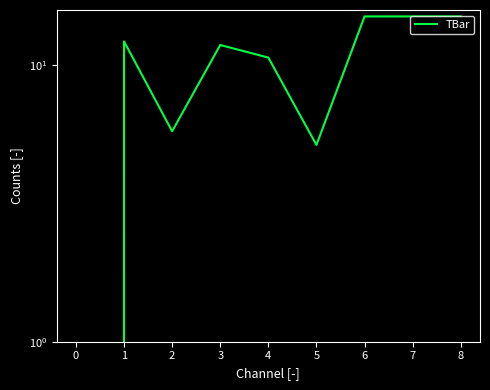

How many positive values are there?

8